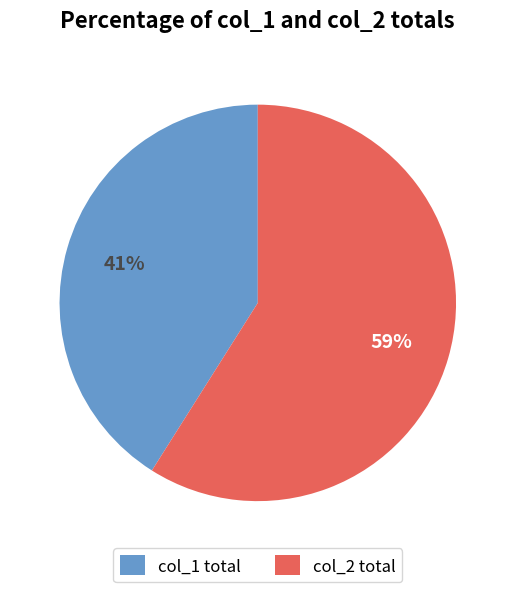

Between col_2 total and col_1 total, which is larger?

col_2 total